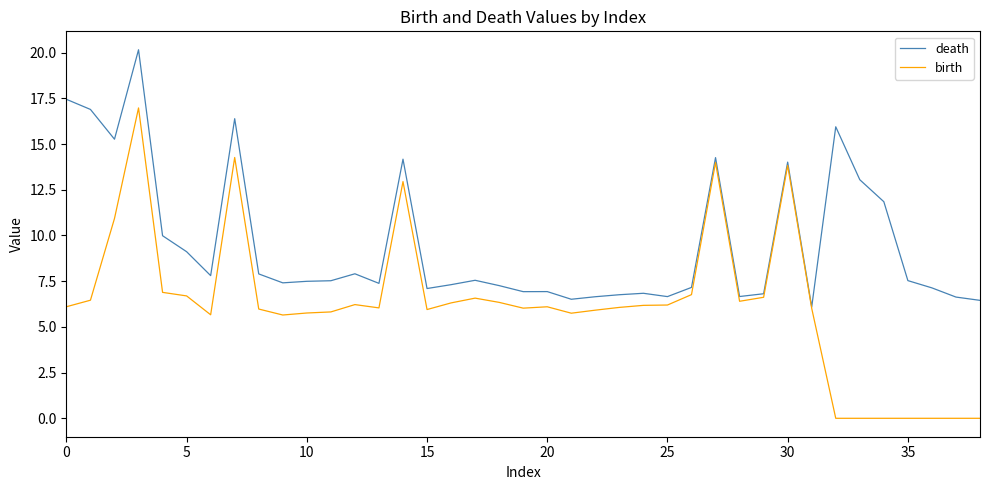

How many lines are shown in the chart?

2